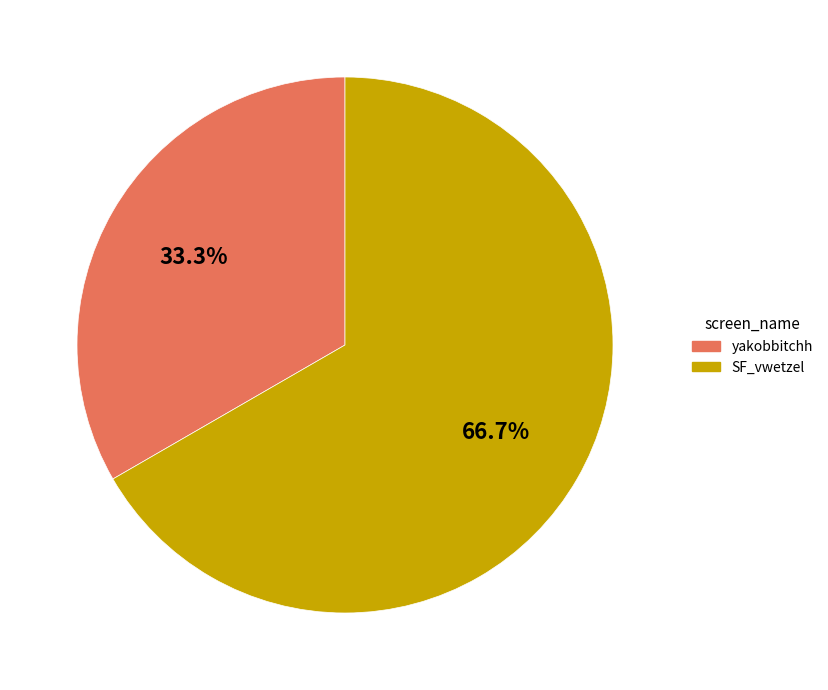

What is the smallest slice in the pie chart?

yakobbitchh